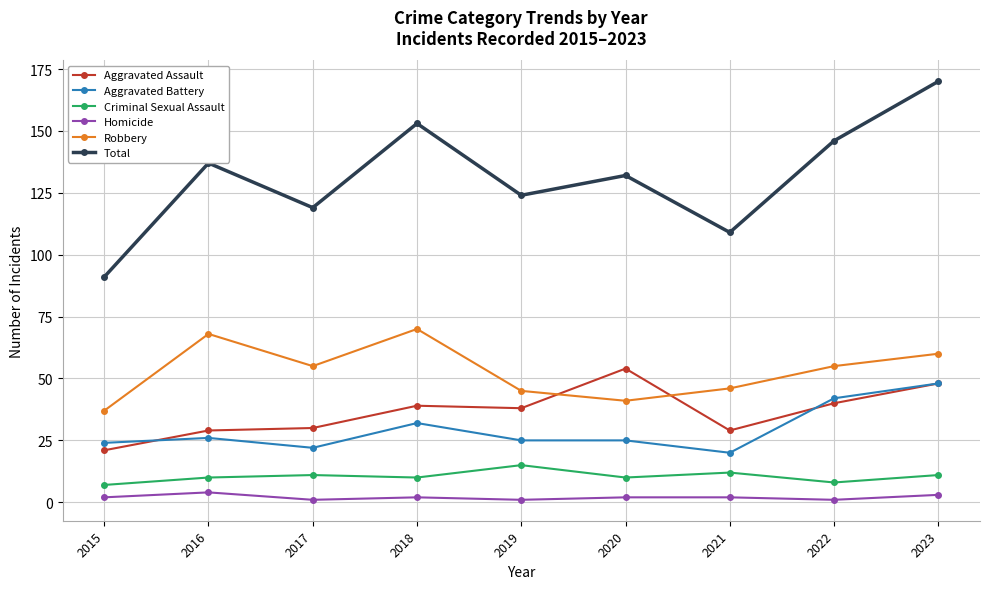

List the series in order of their peak value, lowest first.

Homicide, Criminal Sexual Assault, Aggravated Battery, Aggravated Assault, Robbery, Total